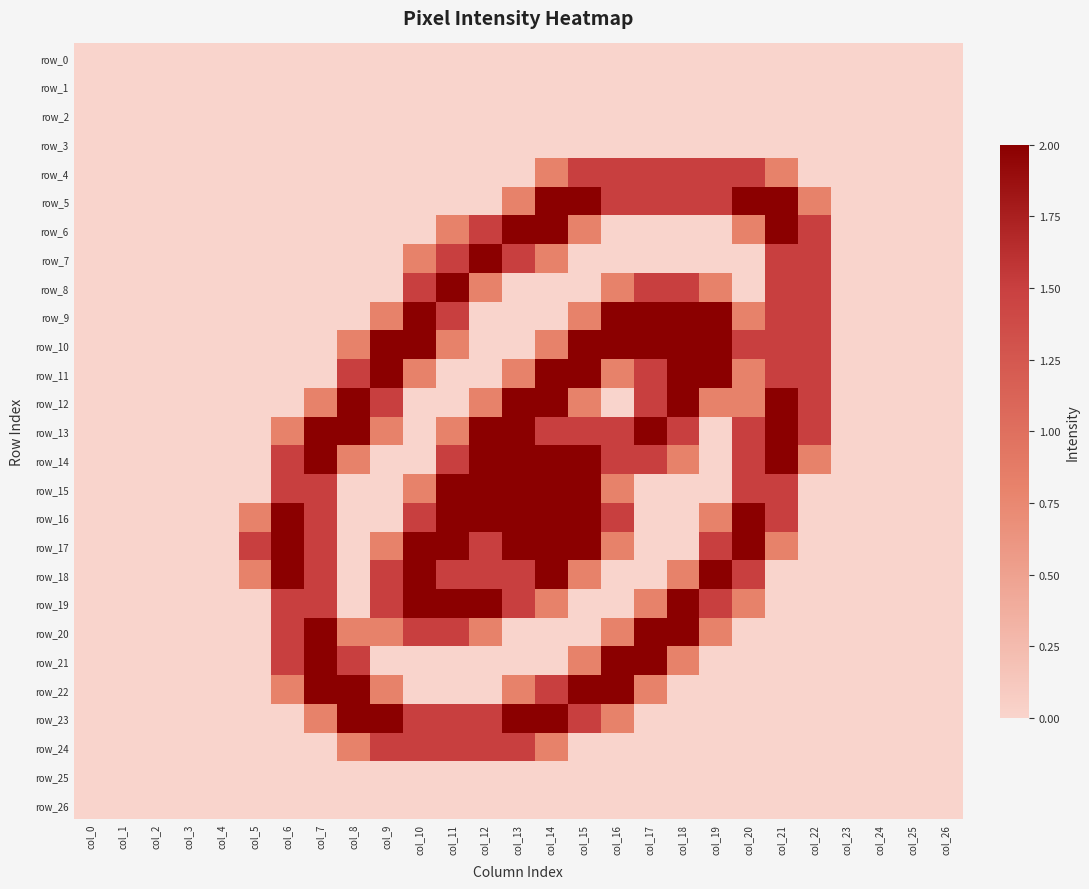

Between col_12 and col_16, which is larger?

col_12